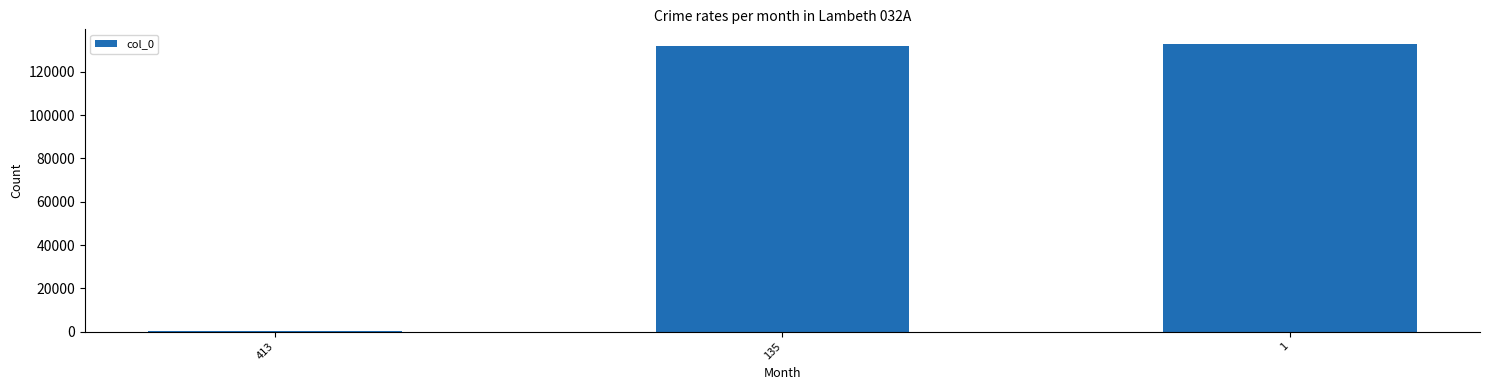

What is the sum of all values?

265085